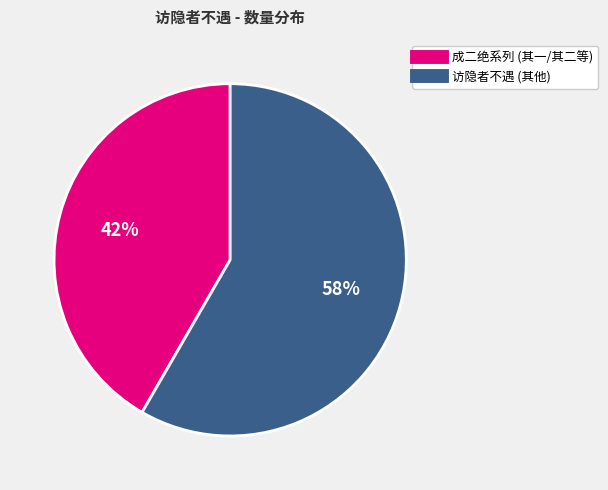

Is there a majority slice in this chart?

Yes